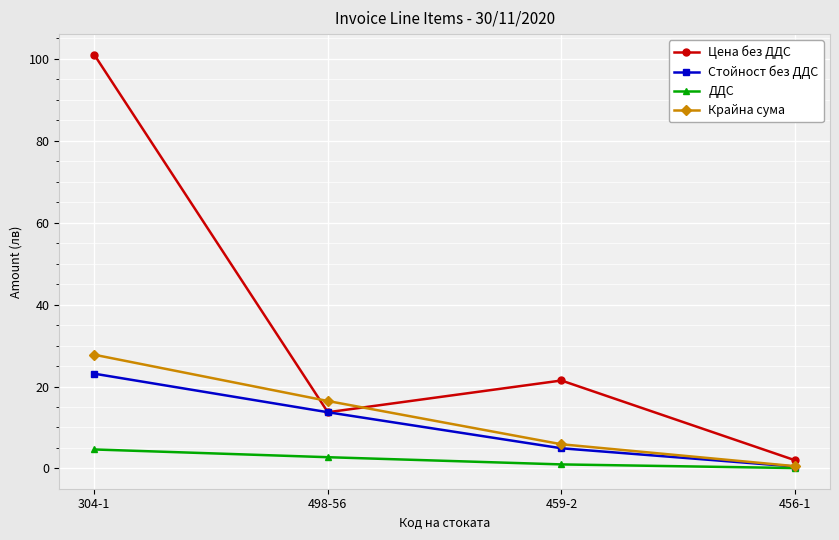

Where is Стойност без ДДС nearest to the value 11?

498-56